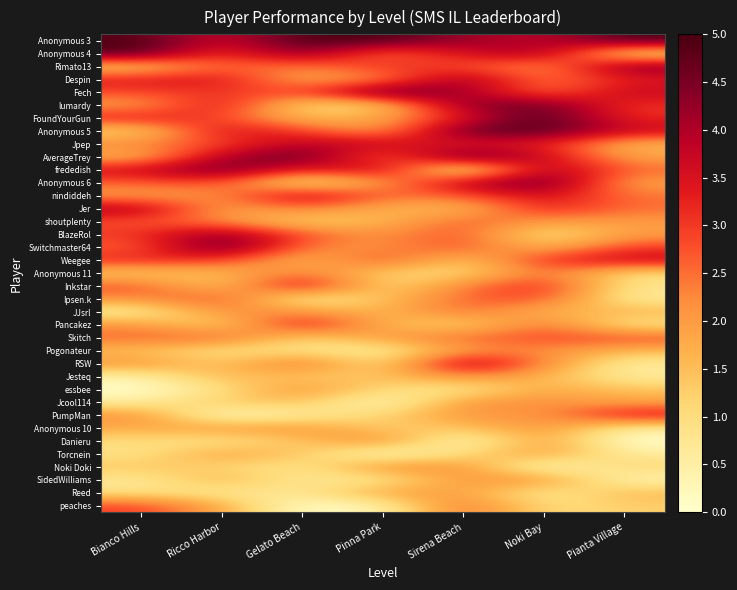

Reading left to right, what are all the values shown in this chart?

Anonymous 3: Bianco Hills=4.9	Ricco Harbor=3.6	Gelato Beach=5.0	Pinna Park=5.0	Sirena Beach=4.2	Noki Bay=3.8	Pianta Village=5.0
Anonymous 4: Bianco Hills=5.0	Ricco Harbor=2.9	Gelato Beach=4.6	Pinna Park=2.3	Sirena Beach=3.6	Noki Bay=4.2	Pianta Village=0.8
Rimato13: Bianco Hills=1.2	Ricco Harbor=2.7	Gelato Beach=2.3	Pinna Park=3.2	Sirena Beach=2.8	Noki Bay=2.0	Pianta Village=4.5
Despin: Bianco Hills=3.4	Ricco Harbor=3.5	Gelato Beach=1.7	Pinna Park=2.1	Sirena Beach=4.4	Noki Bay=2.3	Pianta Village=3.3
Fech: Bianco Hills=2.8	Ricco Harbor=3.0	Gelato Beach=2.8	Pinna Park=5.0	Sirena Beach=4.2	Noki Bay=2.4	Pianta Village=3.8
lumardy: Bianco Hills=1.9	Ricco Harbor=3.7	Gelato Beach=0.9	Pinna Park=1.2	Sirena Beach=4.4	Noki Bay=4.7	Pianta Village=3.0
FoundYourGun: Bianco Hills=3.4	Ricco Harbor=2.9	Gelato Beach=1.5	Pinna Park=1.8	Sirena Beach=3.4	Noki Bay=5.0	Pianta Village=3.1
Anonymous 5: Bianco Hills=1.0	Ricco Harbor=3.7	Gelato Beach=3.0	Pinna Park=1.8	Sirena Beach=4.8	Noki Bay=4.9	Pianta Village=3.7
Jpep: Bianco Hills=2.3	Ricco Harbor=2.8	Gelato Beach=3.9	Pinna Park=3.7	Sirena Beach=3.3	Noki Bay=3.4	Pianta Village=1.6
AverageTrey: Bianco Hills=1.6	Ricco Harbor=4.0	Gelato Beach=4.9	Pinna Park=2.3	Sirena Beach=5.0	Noki Bay=3.7	Pianta Village=1.9
frededish: Bianco Hills=3.6	Ricco Harbor=4.8	Gelato Beach=3.1	Pinna Park=4.0	Sirena Beach=0.0	Noki Bay=4.3	Pianta Village=2.6
Anonymous 6: Bianco Hills=2.6	Ricco Harbor=2.9	Gelato Beach=0.6	Pinna Park=2.0	Sirena Beach=3.9	Noki Bay=4.9	Pianta Village=1.9
nindiddeh: Bianco Hills=1.9	Ricco Harbor=2.1	Gelato Beach=4.1	Pinna Park=2.5	Sirena Beach=2.7	Noki Bay=3.7	Pianta Village=2.4
Jer: Bianco Hills=4.1	Ricco Harbor=1.8	Gelato Beach=2.5	Pinna Park=1.7	Sirena Beach=1.4	Noki Bay=3.4	Pianta Village=2.5
shoutplenty: Bianco Hills=2.8	Ricco Harbor=2.2	Gelato Beach=1.1	Pinna Park=1.6	Sirena Beach=2.7	Noki Bay=2.0	Pianta Village=2.0
BlazeRol: Bianco Hills=3.0	Ricco Harbor=4.4	Gelato Beach=2.8	Pinna Park=2.1	Sirena Beach=2.9	Noki Bay=0.7	Pianta Village=2.0
Switchmaster64: Bianco Hills=2.6	Ricco Harbor=5.0	Gelato Beach=2.3	Pinna Park=2.1	Sirena Beach=2.9	Noki Bay=1.5	Pianta Village=3.0
Weegee: Bianco Hills=3.3	Ricco Harbor=3.0	Gelato Beach=1.4	Pinna Park=3.0	Sirena Beach=1.2	Noki Bay=3.2	Pianta Village=3.8
Anonymous 11: Bianco Hills=1.2	Ricco Harbor=1.5	Gelato Beach=2.5	Pinna Park=1.2	Sirena Beach=1.0	Noki Bay=2.6	Pianta Village=1.0
Inkstar: Bianco Hills=2.8	Ricco Harbor=1.1	Gelato Beach=4.0	Pinna Park=0.9	Sirena Beach=2.3	Noki Bay=3.3	Pianta Village=0.8
Ipsen.k: Bianco Hills=2.1	Ricco Harbor=3.0	Gelato Beach=0.4	Pinna Park=1.5	Sirena Beach=2.6	Noki Bay=2.9	Pianta Village=0.6
JJsrl: Bianco Hills=0.5	Ricco Harbor=2.2	Gelato Beach=2.2	Pinna Park=1.5	Sirena Beach=2.6	Noki Bay=1.5	Pianta Village=1.7
Pancakez: Bianco Hills=2.1	Ricco Harbor=1.0	Gelato Beach=3.7	Pinna Park=1.6	Sirena Beach=1.0	Noki Bay=2.7	Pianta Village=0.7
Skitch: Bianco Hills=2.6	Ricco Harbor=2.7	Gelato Beach=1.1	Pinna Park=2.0	Sirena Beach=2.6	Noki Bay=2.8	Pianta Village=2.9
Pogonateur: Bianco Hills=1.4	Ricco Harbor=0.8	Gelato Beach=0.9	Pinna Park=0.5	Sirena Beach=2.0	Noki Bay=2.3	Pianta Village=1.6
RSW: Bianco Hills=2.2	Ricco Harbor=1.3	Gelato Beach=2.8	Pinna Park=0.7	Sirena Beach=4.4	Noki Bay=2.2	Pianta Village=0.6
Jesteq: Bianco Hills=0.4	Ricco Harbor=1.7	Gelato Beach=1.3	Pinna Park=1.4	Sirena Beach=2.3	Noki Bay=1.7	Pianta Village=0.6
essbee: Bianco Hills=0.0	Ricco Harbor=0.9	Gelato Beach=2.2	Pinna Park=1.0	Sirena Beach=0.7	Noki Bay=1.9	Pianta Village=1.4
Jcool114: Bianco Hills=0.6	Ricco Harbor=1.4	Gelato Beach=1.5	Pinna Park=0.0	Sirena Beach=2.1	Noki Bay=2.2	Pianta Village=1.9
PumpMan: Bianco Hills=2.2	Ricco Harbor=0.0	Gelato Beach=0.6	Pinna Park=1.2	Sirena Beach=2.1	Noki Bay=2.0	Pianta Village=3.6
Anonymous 10: Bianco Hills=1.8	Ricco Harbor=2.1	Gelato Beach=2.1	Pinna Park=1.2	Sirena Beach=1.4	Noki Bay=2.2	Pianta Village=0.6
Danieru: Bianco Hills=1.0	Ricco Harbor=0.7	Gelato Beach=1.4	Pinna Park=2.4	Sirena Beach=0.0	Noki Bay=2.1	Pianta Village=0.0
Torcnein: Bianco Hills=0.8	Ricco Harbor=2.0	Gelato Beach=1.4	Pinna Park=0.0	Sirena Beach=1.0	Noki Bay=2.1	Pianta Village=0.6
Noki Doki: Bianco Hills=1.4	Ricco Harbor=1.1	Gelato Beach=0.8	Pinna Park=2.3	Sirena Beach=2.2	Noki Bay=0.0	Pianta Village=1.2
SidedWilliams: Bianco Hills=0.6	Ricco Harbor=1.8	Gelato Beach=0.6	Pinna Park=0.7	Sirena Beach=2.1	Noki Bay=2.2	Pianta Village=0.2
Reed: Bianco Hills=0.9	Ricco Harbor=0.7	Gelato Beach=0.7	Pinna Park=2.0	Sirena Beach=2.0	Noki Bay=0.6	Pianta Village=1.6
peaches: Bianco Hills=3.0	Ricco Harbor=1.8	Gelato Beach=0.0	Pinna Park=0.4	Sirena Beach=2.6	Noki Bay=1.0	Pianta Village=1.3